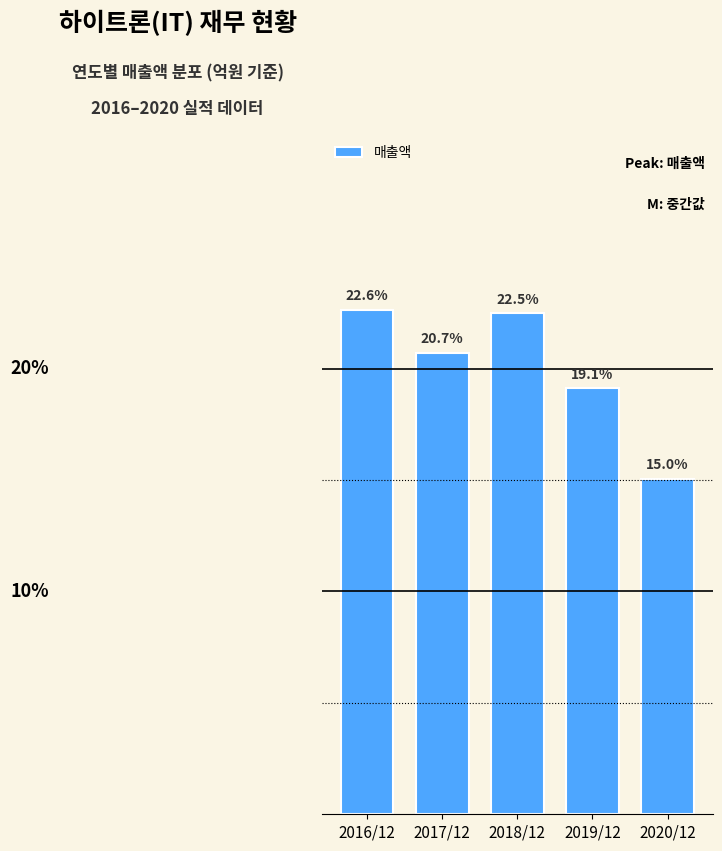

At which category does the chart reach its minimum across all series?

2020/12